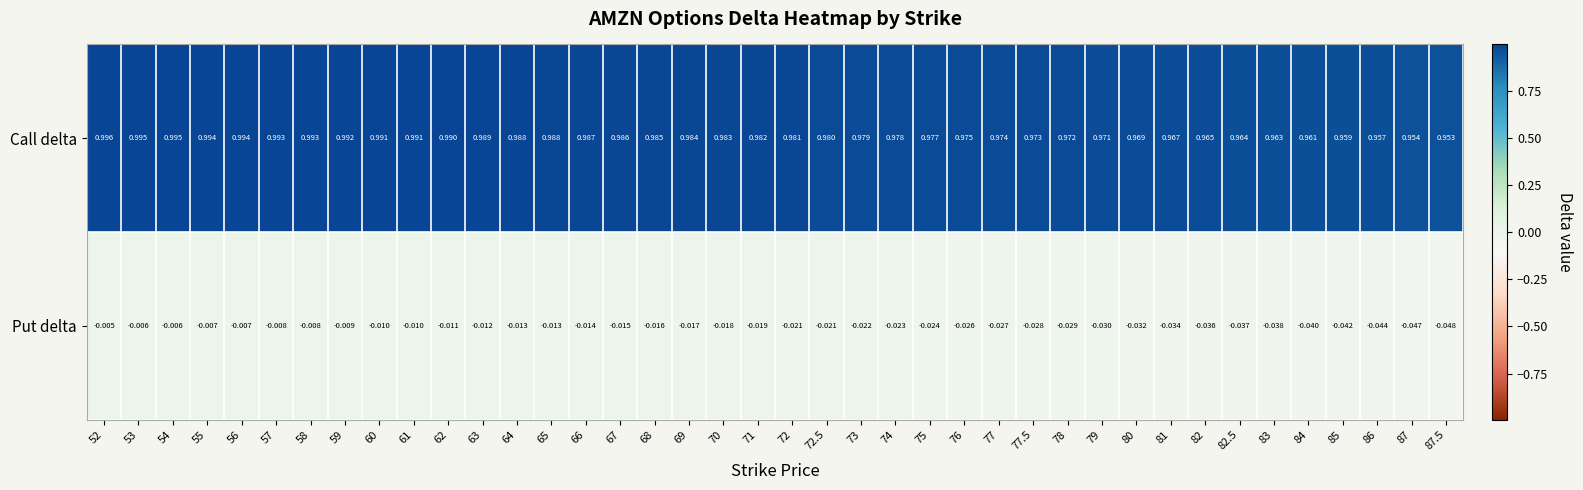

Which series has the largest total across all categories?

Call delta